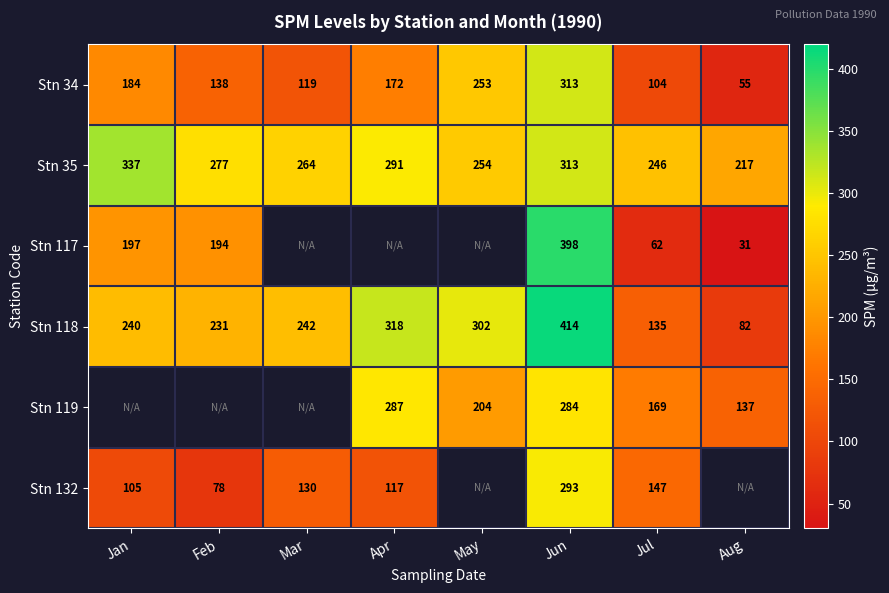

What is the sum of the Stn 118 values at May and Feb?

533